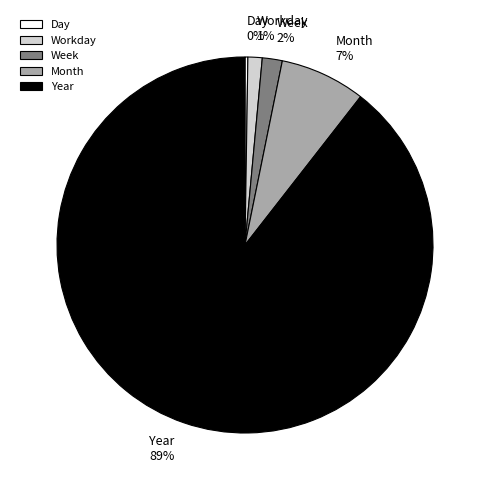

The Month slice represents 1% of the pie. True or false?

False